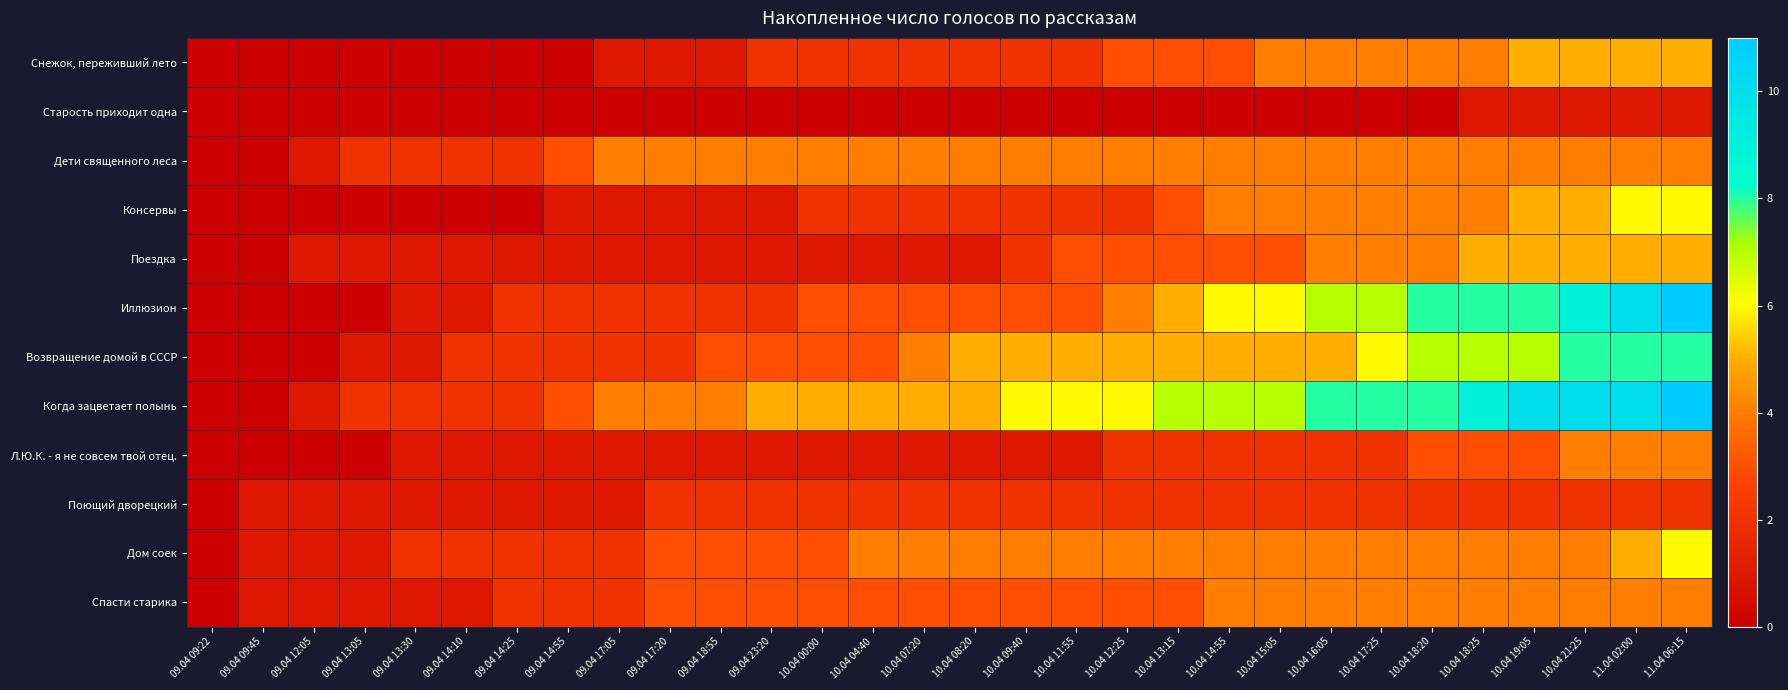

Reading left to right, list all the values displayed in this chart.

Снежок, переживший лето: 09.04 09:22=0	09.04 09:45=0	09.04 12:05=0	09.04 13:05=0	09.04 13:30=0	09.04 14:10=0	09.04 14:25=0	09.04 14:55=0	09.04 17:05=1	09.04 17:20=1	09.04 18:55=1	09.04 23:20=2	10.04 00:00=2	10.04 04:40=2	10.04 07:20=2	10.04 08:20=2	10.04 09:40=2	10.04 11:55=2	10.04 12:25=3	10.04 13:15=3	10.04 14:55=3	10.04 15:05=4	10.04 16:05=4	10.04 17:25=4	10.04 18:20=4	10.04 18:25=4	10.04 19:05=5	10.04 21:25=5	11.04 02:00=5	11.04 06:15=5
Старость приходит одна: 09.04 09:22=0	09.04 09:45=0	09.04 12:05=0	09.04 13:05=0	09.04 13:30=0	09.04 14:10=0	09.04 14:25=0	09.04 14:55=0	09.04 17:05=0	09.04 17:20=0	09.04 18:55=0	09.04 23:20=0	10.04 00:00=0	10.04 04:40=0	10.04 07:20=0	10.04 08:20=0	10.04 09:40=0	10.04 11:55=0	10.04 12:25=0	10.04 13:15=0	10.04 14:55=0	10.04 15:05=0	10.04 16:05=0	10.04 17:25=0	10.04 18:20=0	10.04 18:25=1	10.04 19:05=1	10.04 21:25=1	11.04 02:00=1	11.04 06:15=1
Дети священного леса: 09.04 09:22=0	09.04 09:45=0	09.04 12:05=1	09.04 13:05=2	09.04 13:30=2	09.04 14:10=2	09.04 14:25=2	09.04 14:55=3	09.04 17:05=4	09.04 17:20=4	09.04 18:55=4	09.04 23:20=4	10.04 00:00=4	10.04 04:40=4	10.04 07:20=4	10.04 08:20=4	10.04 09:40=4	10.04 11:55=4	10.04 12:25=4	10.04 13:15=4	10.04 14:55=4	10.04 15:05=4	10.04 16:05=4	10.04 17:25=4	10.04 18:20=4	10.04 18:25=4	10.04 19:05=4	10.04 21:25=4	11.04 02:00=4	11.04 06:15=4
Консервы: 09.04 09:22=0	09.04 09:45=0	09.04 12:05=0	09.04 13:05=0	09.04 13:30=0	09.04 14:10=0	09.04 14:25=0	09.04 14:55=1	09.04 17:05=1	09.04 17:20=1	09.04 18:55=1	09.04 23:20=1	10.04 00:00=2	10.04 04:40=2	10.04 07:20=2	10.04 08:20=2	10.04 09:40=2	10.04 11:55=2	10.04 12:25=2	10.04 13:15=3	10.04 14:55=4	10.04 15:05=4	10.04 16:05=4	10.04 17:25=4	10.04 18:20=4	10.04 18:25=4	10.04 19:05=5	10.04 21:25=5	11.04 02:00=6	11.04 06:15=6
Поездка: 09.04 09:22=0	09.04 09:45=0	09.04 12:05=1	09.04 13:05=1	09.04 13:30=1	09.04 14:10=1	09.04 14:25=1	09.04 14:55=1	09.04 17:05=1	09.04 17:20=1	09.04 18:55=1	09.04 23:20=1	10.04 00:00=1	10.04 04:40=1	10.04 07:20=1	10.04 08:20=1	10.04 09:40=2	10.04 11:55=3	10.04 12:25=3	10.04 13:15=3	10.04 14:55=3	10.04 15:05=3	10.04 16:05=4	10.04 17:25=4	10.04 18:20=4	10.04 18:25=5	10.04 19:05=5	10.04 21:25=5	11.04 02:00=5	11.04 06:15=5
Иллюзион: 09.04 09:22=0	09.04 09:45=0	09.04 12:05=0	09.04 13:05=0	09.04 13:30=1	09.04 14:10=1	09.04 14:25=2	09.04 14:55=2	09.04 17:05=2	09.04 17:20=2	09.04 18:55=2	09.04 23:20=2	10.04 00:00=3	10.04 04:40=3	10.04 07:20=3	10.04 08:20=3	10.04 09:40=3	10.04 11:55=3	10.04 12:25=4	10.04 13:15=5	10.04 14:55=6	10.04 15:05=6	10.04 16:05=7	10.04 17:25=7	10.04 18:20=8	10.04 18:25=8	10.04 19:05=8	10.04 21:25=9	11.04 02:00=10	11.04 06:15=11
Возвращение домой в СССР: 09.04 09:22=0	09.04 09:45=0	09.04 12:05=0	09.04 13:05=1	09.04 13:30=1	09.04 14:10=2	09.04 14:25=2	09.04 14:55=2	09.04 17:05=2	09.04 17:20=2	09.04 18:55=3	09.04 23:20=3	10.04 00:00=3	10.04 04:40=3	10.04 07:20=4	10.04 08:20=5	10.04 09:40=5	10.04 11:55=5	10.04 12:25=5	10.04 13:15=5	10.04 14:55=5	10.04 15:05=5	10.04 16:05=5	10.04 17:25=6	10.04 18:20=7	10.04 18:25=7	10.04 19:05=7	10.04 21:25=8	11.04 02:00=8	11.04 06:15=8
Когда зацветает полынь: 09.04 09:22=0	09.04 09:45=0	09.04 12:05=1	09.04 13:05=2	09.04 13:30=2	09.04 14:10=2	09.04 14:25=2	09.04 14:55=3	09.04 17:05=4	09.04 17:20=4	09.04 18:55=4	09.04 23:20=5	10.04 00:00=5	10.04 04:40=5	10.04 07:20=5	10.04 08:20=5	10.04 09:40=6	10.04 11:55=6	10.04 12:25=6	10.04 13:15=7	10.04 14:55=7	10.04 15:05=7	10.04 16:05=8	10.04 17:25=8	10.04 18:20=8	10.04 18:25=9	10.04 19:05=10	10.04 21:25=10	11.04 02:00=10	11.04 06:15=11
Л.Ю.К. - я не совсем твой отец.: 09.04 09:22=0	09.04 09:45=0	09.04 12:05=0	09.04 13:05=0	09.04 13:30=1	09.04 14:10=1	09.04 14:25=1	09.04 14:55=1	09.04 17:05=1	09.04 17:20=1	09.04 18:55=1	09.04 23:20=1	10.04 00:00=1	10.04 04:40=1	10.04 07:20=1	10.04 08:20=1	10.04 09:40=1	10.04 11:55=1	10.04 12:25=2	10.04 13:15=2	10.04 14:55=2	10.04 15:05=2	10.04 16:05=2	10.04 17:25=2	10.04 18:20=3	10.04 18:25=3	10.04 19:05=3	10.04 21:25=4	11.04 02:00=4	11.04 06:15=4
Поющий дворецкий: 09.04 09:22=0	09.04 09:45=1	09.04 12:05=1	09.04 13:05=1	09.04 13:30=1	09.04 14:10=1	09.04 14:25=1	09.04 14:55=1	09.04 17:05=1	09.04 17:20=2	09.04 18:55=2	09.04 23:20=2	10.04 00:00=2	10.04 04:40=2	10.04 07:20=2	10.04 08:20=2	10.04 09:40=2	10.04 11:55=2	10.04 12:25=2	10.04 13:15=2	10.04 14:55=2	10.04 15:05=2	10.04 16:05=2	10.04 17:25=2	10.04 18:20=2	10.04 18:25=2	10.04 19:05=2	10.04 21:25=2	11.04 02:00=2	11.04 06:15=2
Дом соек: 09.04 09:22=0	09.04 09:45=1	09.04 12:05=1	09.04 13:05=1	09.04 13:30=2	09.04 14:10=2	09.04 14:25=2	09.04 14:55=2	09.04 17:05=2	09.04 17:20=3	09.04 18:55=3	09.04 23:20=3	10.04 00:00=3	10.04 04:40=4	10.04 07:20=4	10.04 08:20=4	10.04 09:40=4	10.04 11:55=4	10.04 12:25=4	10.04 13:15=4	10.04 14:55=4	10.04 15:05=4	10.04 16:05=4	10.04 17:25=4	10.04 18:20=4	10.04 18:25=4	10.04 19:05=4	10.04 21:25=4	11.04 02:00=5	11.04 06:15=6
Спасти старика: 09.04 09:22=0	09.04 09:45=1	09.04 12:05=1	09.04 13:05=1	09.04 13:30=1	09.04 14:10=1	09.04 14:25=2	09.04 14:55=2	09.04 17:05=2	09.04 17:20=3	09.04 18:55=3	09.04 23:20=3	10.04 00:00=3	10.04 04:40=3	10.04 07:20=3	10.04 08:20=3	10.04 09:40=3	10.04 11:55=3	10.04 12:25=3	10.04 13:15=3	10.04 14:55=4	10.04 15:05=4	10.04 16:05=4	10.04 17:25=4	10.04 18:20=4	10.04 18:25=4	10.04 19:05=4	10.04 21:25=4	11.04 02:00=4	11.04 06:15=4